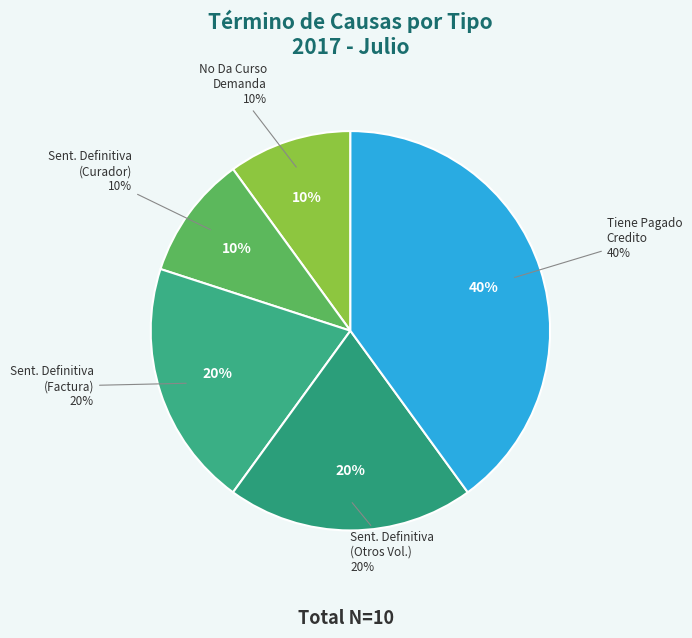

What percentage is the Sentencias Definitiva
(Factura) slice, to the nearest percent?

20%